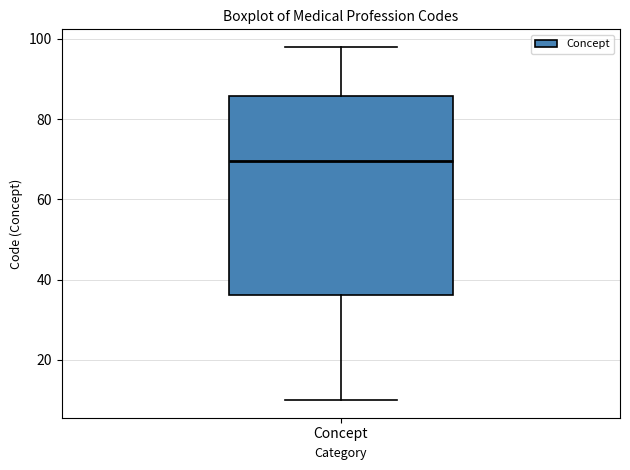

Read this box plot against the y-axis: the position of the median line, the range covered by the box, and the ends of both whiskers. The values are not printed on the chart, so give them approximately, as read against the axis.

median 70, box 36 to 86, whiskers 10 to 98